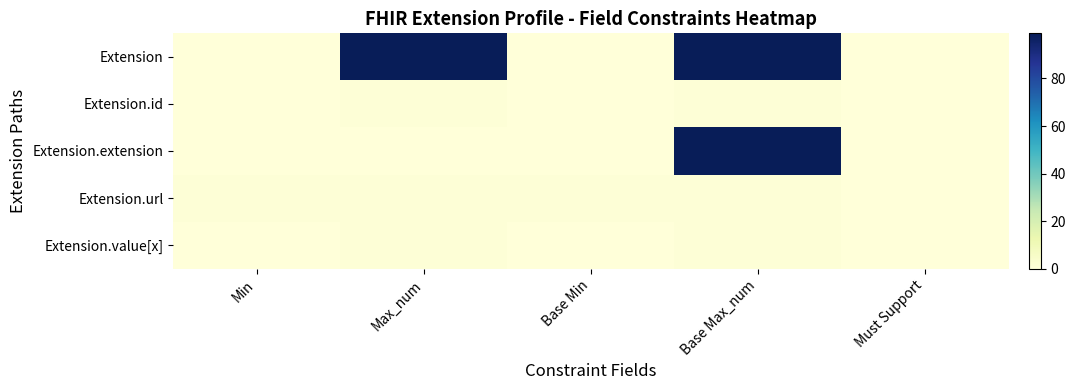

What is the spread (max minus min) of values at Min?

1